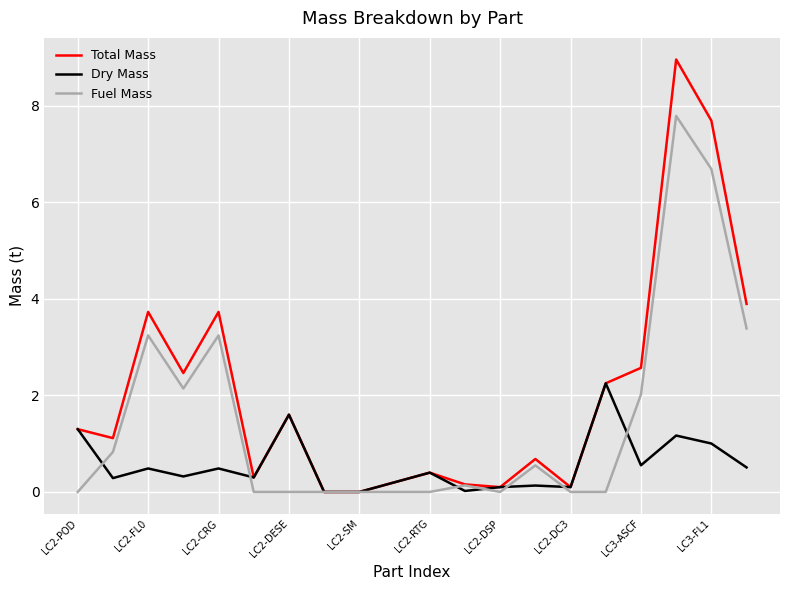

Which series has the widest spread of values?

Total Mass